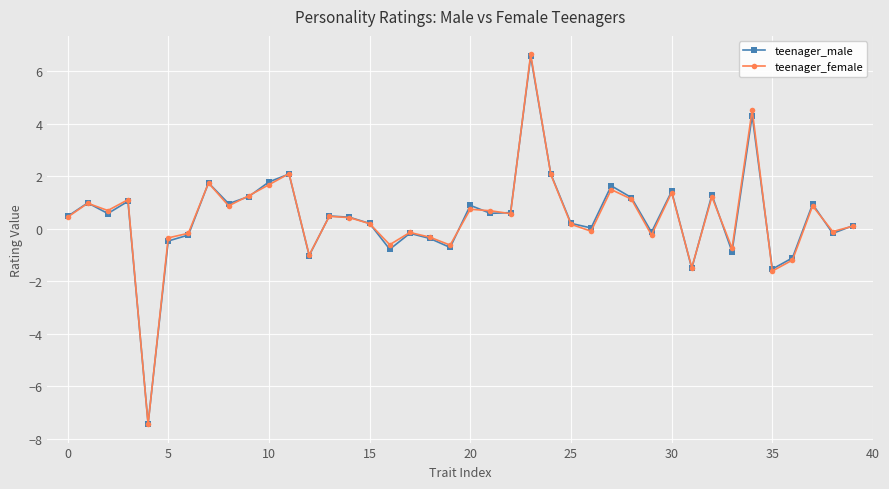

What is the smallest value displayed?

-7.4